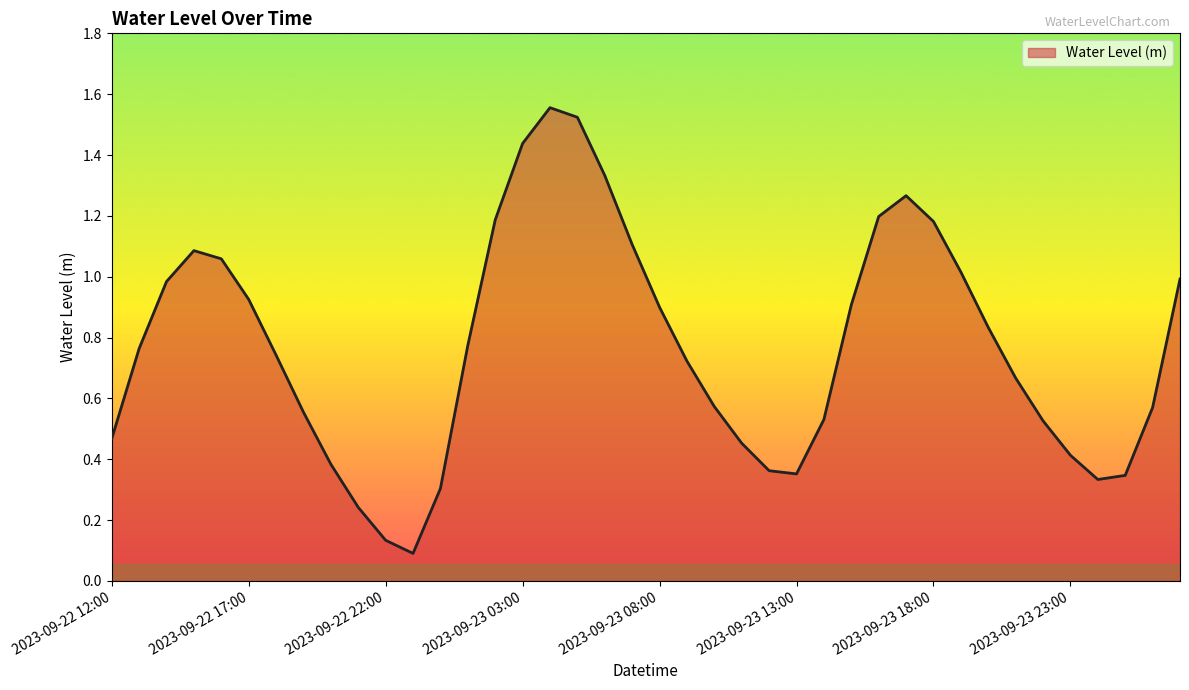

Where is the first local maximum?

2023-09-22 15:00